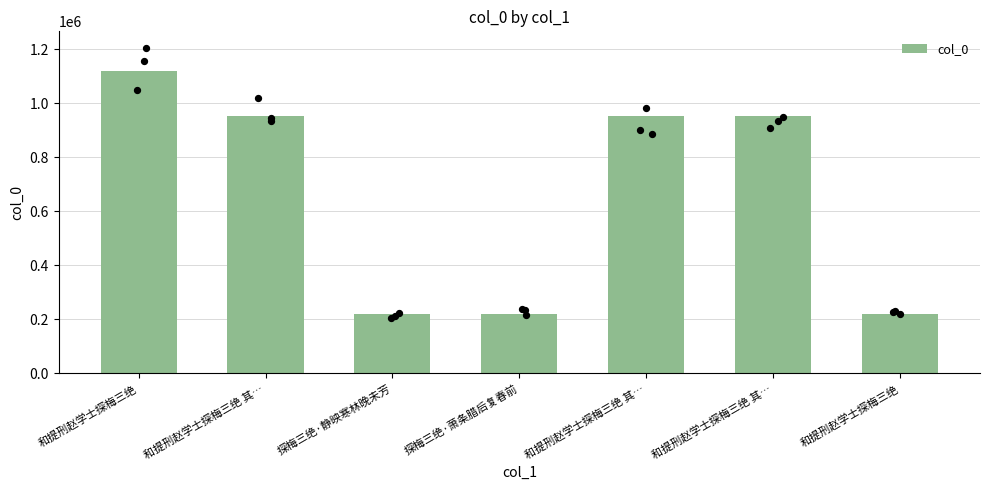

What is the change in value from 探梅三绝·静映寒林晚未芳 to 探梅三绝·萧条腊后复春前?

+1